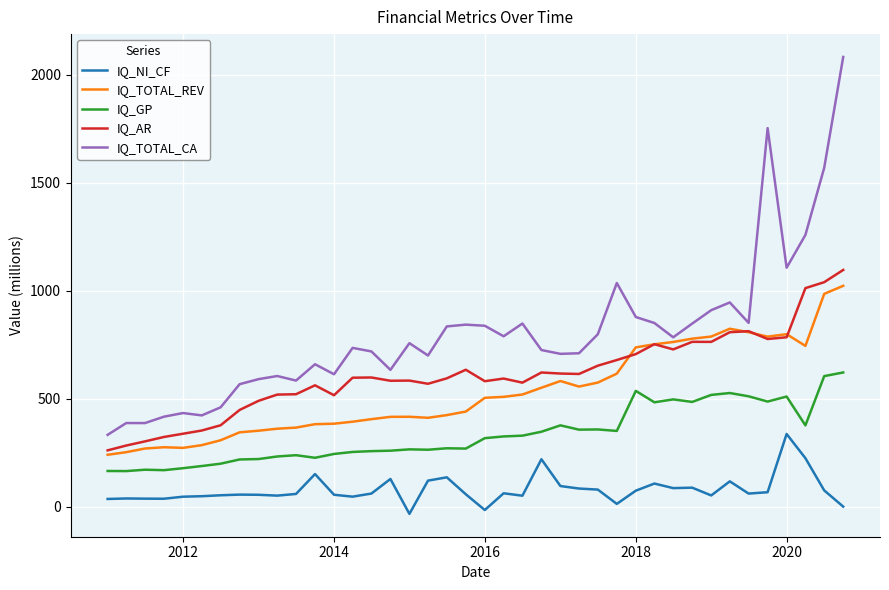

Which series has the largest total across all categories?

IQ_TOTAL_CA